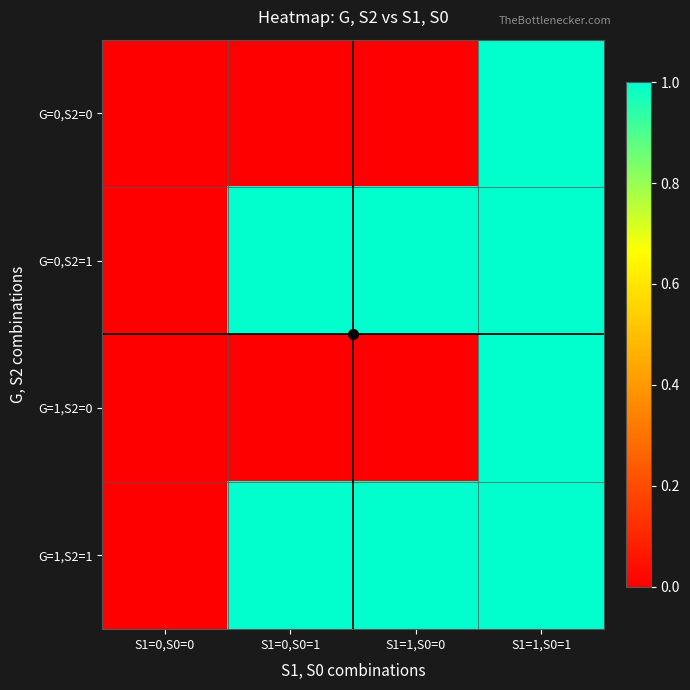

Reading right to left, extract all data points from this chart.

G=0,S2=0: 1	0	0	0
G=0,S2=1: 1	1	1	0
G=1,S2=0: 1	0	0	0
G=1,S2=1: 1	1	1	0